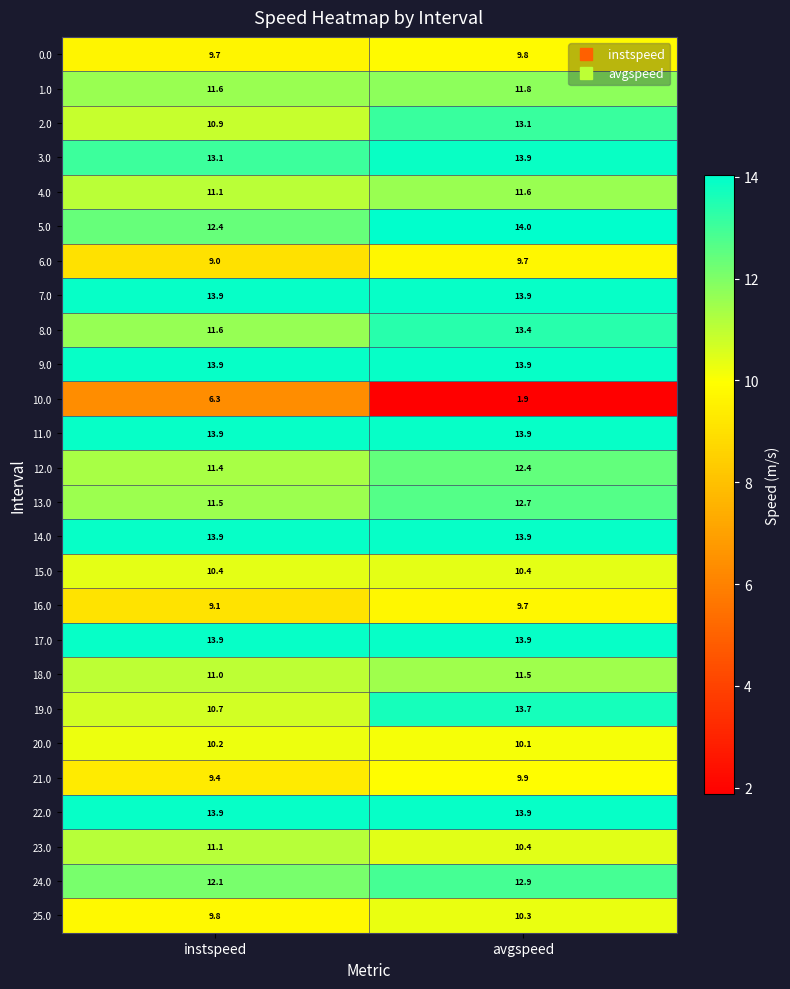

Count the number of data series in this chart.

26